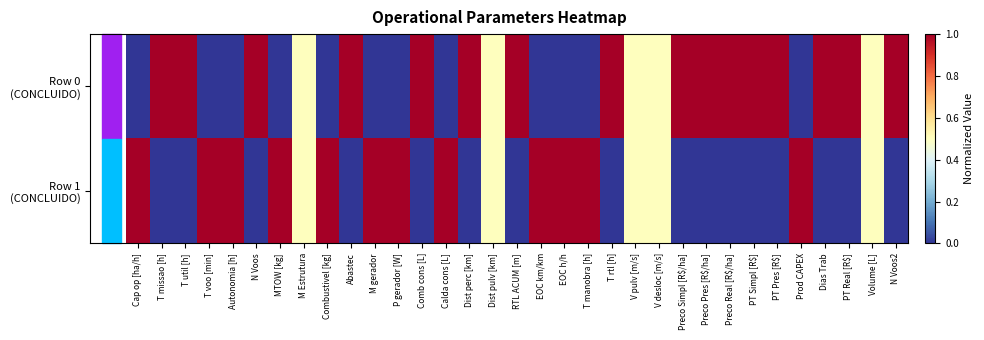

What is the greatest value displayed?

1.0